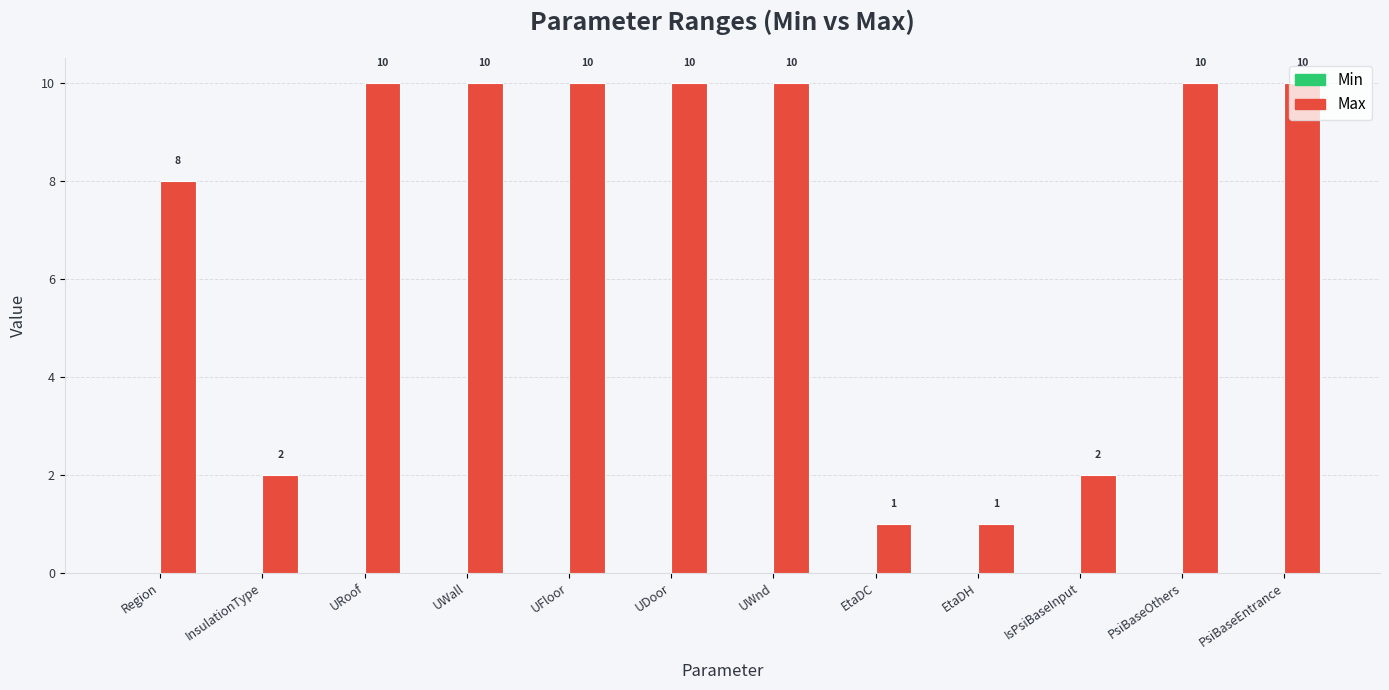

What is the value of the 11th bar from the left?

10